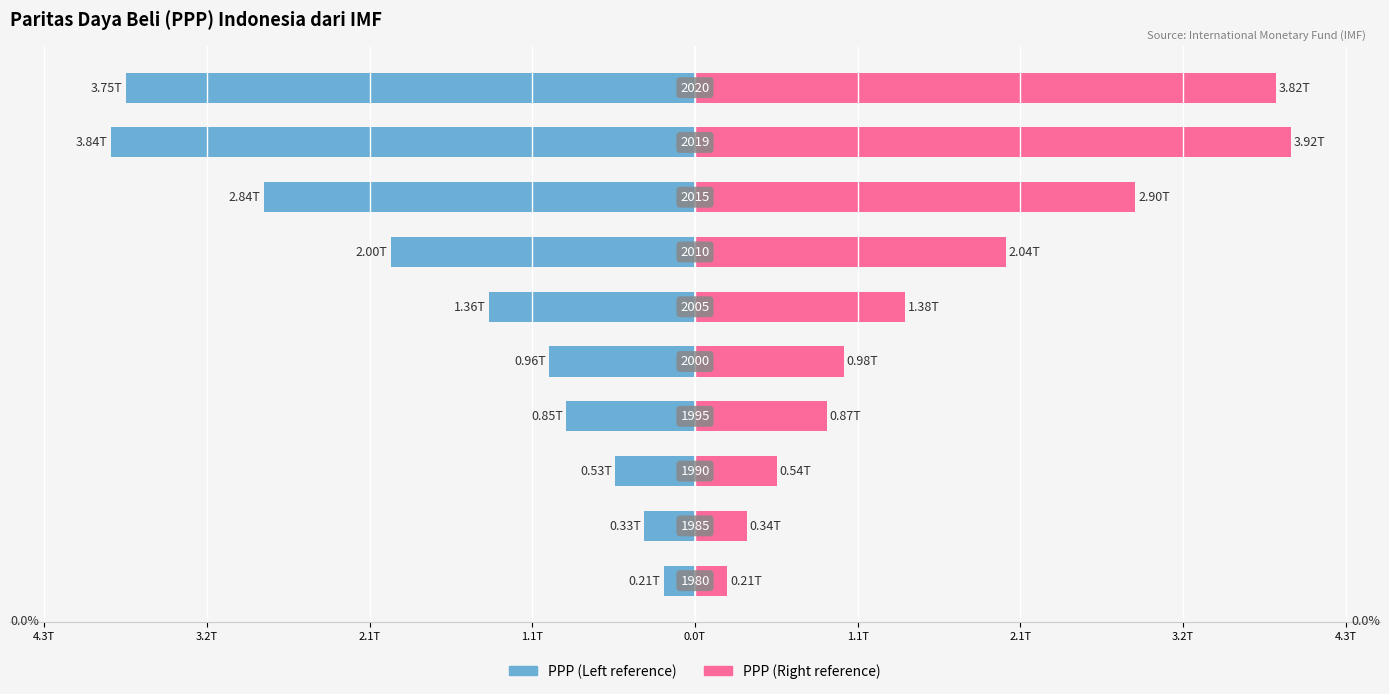

Rank the series at 1.1T from highest to lowest value.

PPP (Right reference), PPP (Left reference)